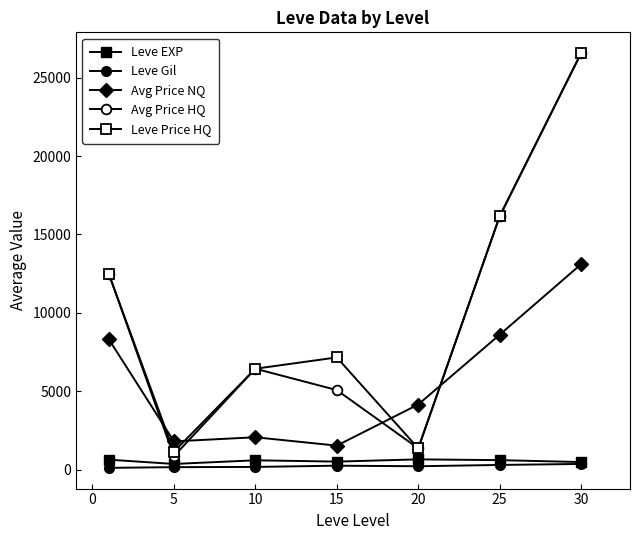

Which series has the widest spread of values?

Avg Price HQ